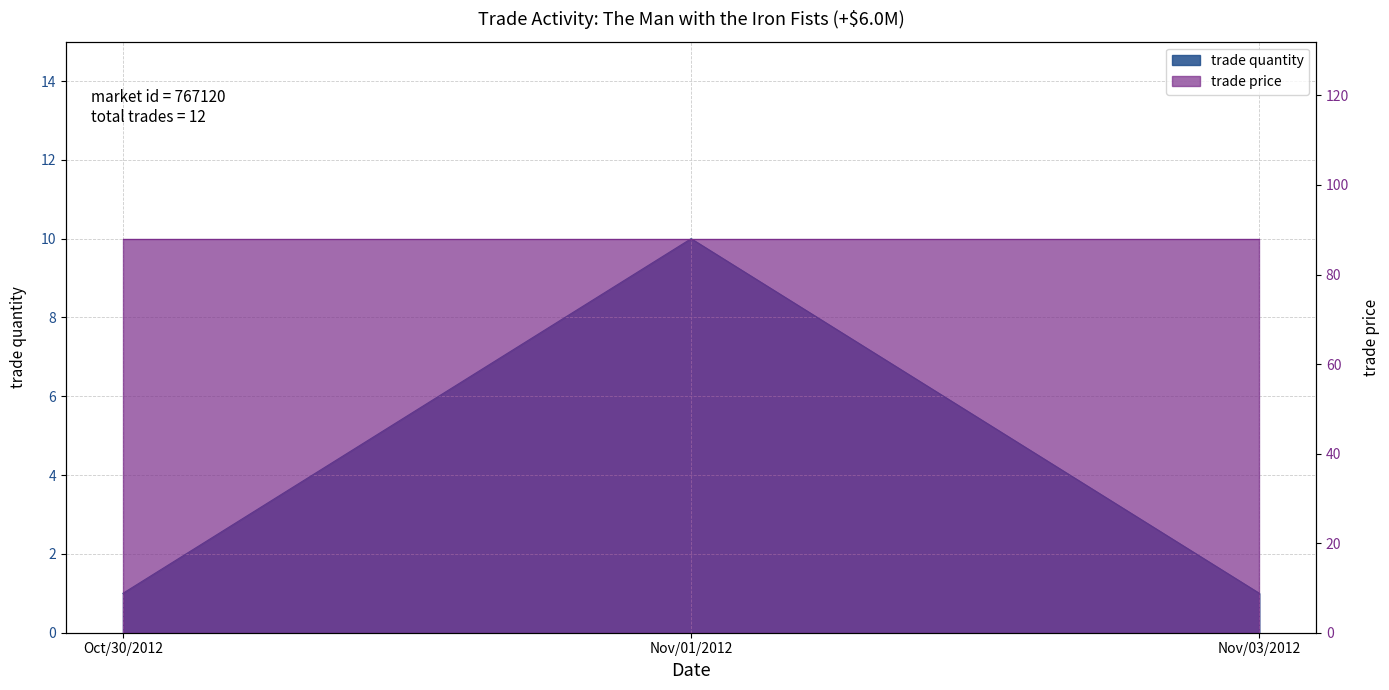

List the labels in order of value, largest first.

Nov/01/2012, Oct/30/2012, Nov/03/2012